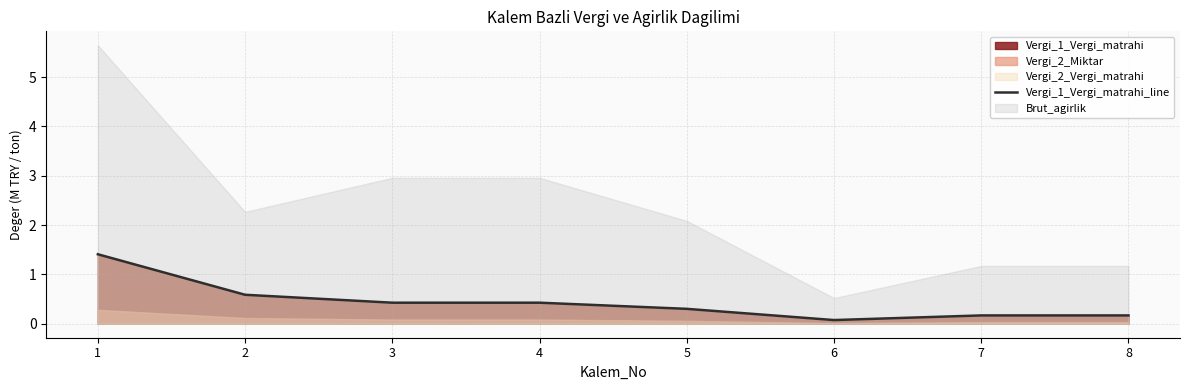

What is the minimum value shown in the chart?

0.1